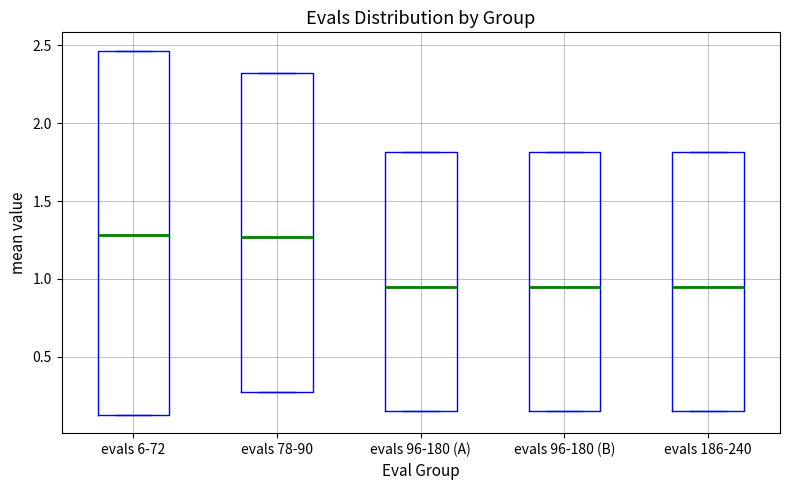

Comparing the boxes themselves (not the whiskers), which one is the tallest?

evals 6-72